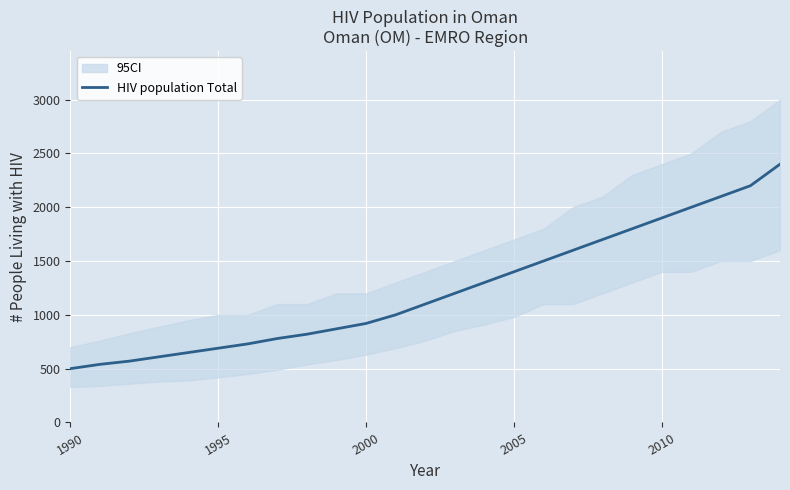

True or false: the data has more than 0 interior local peaks.

False